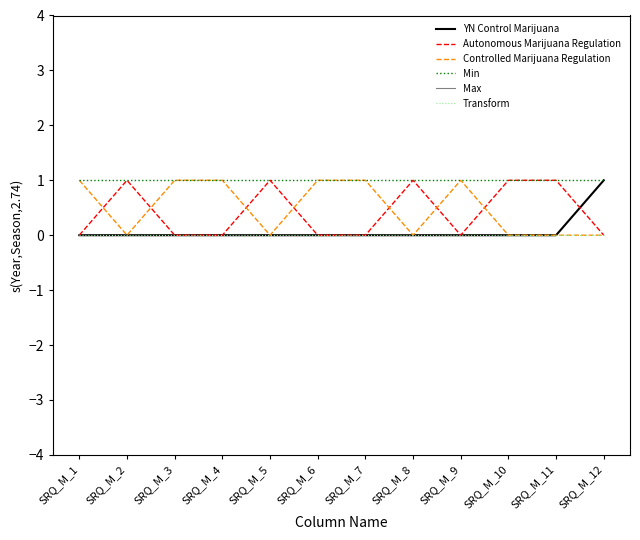

True or false: Max has a value of 1 at SRQ_M_6.

False